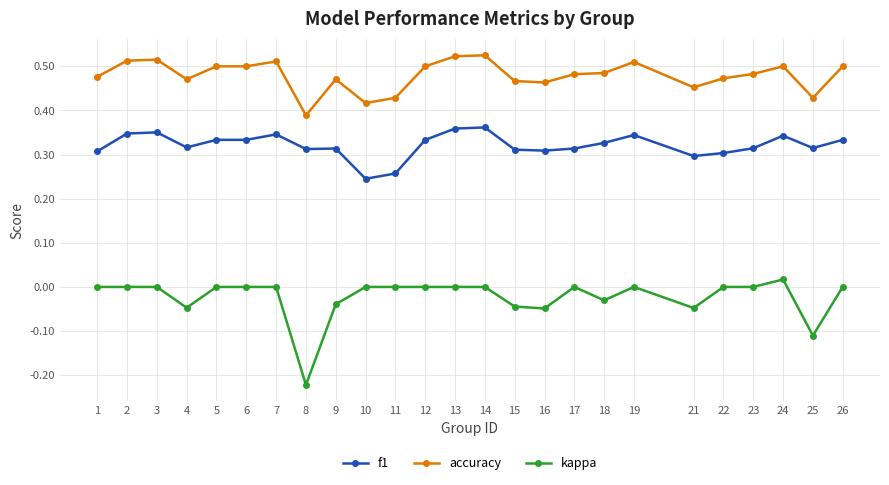

Rank the series by their maximum value, from lowest to highest.

kappa, f1, accuracy